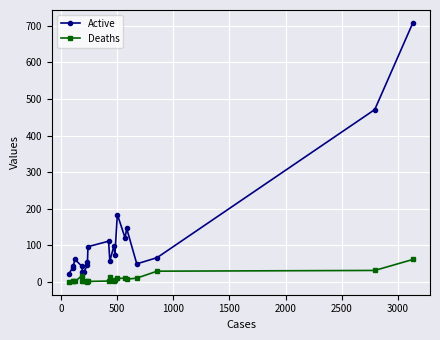

What are all the series names shown in the legend?

Active, Deaths